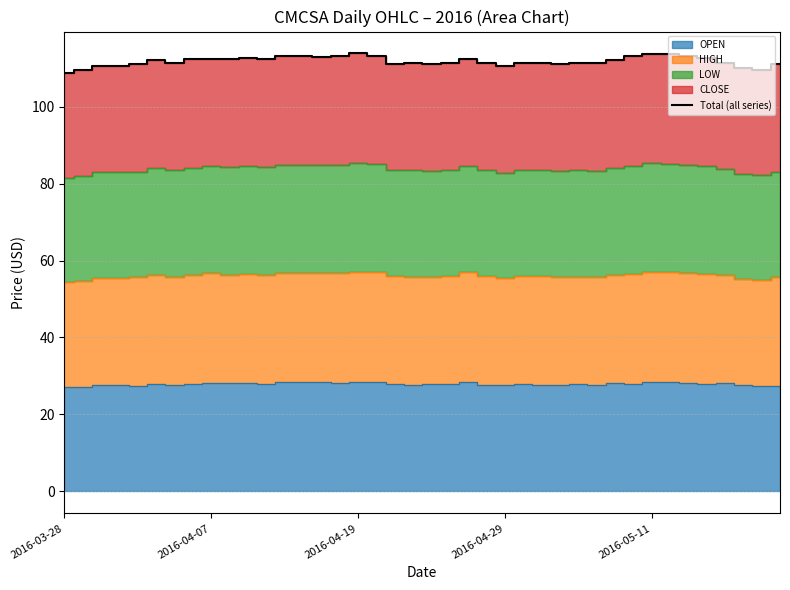

What is the approximate value at 36?

111.3